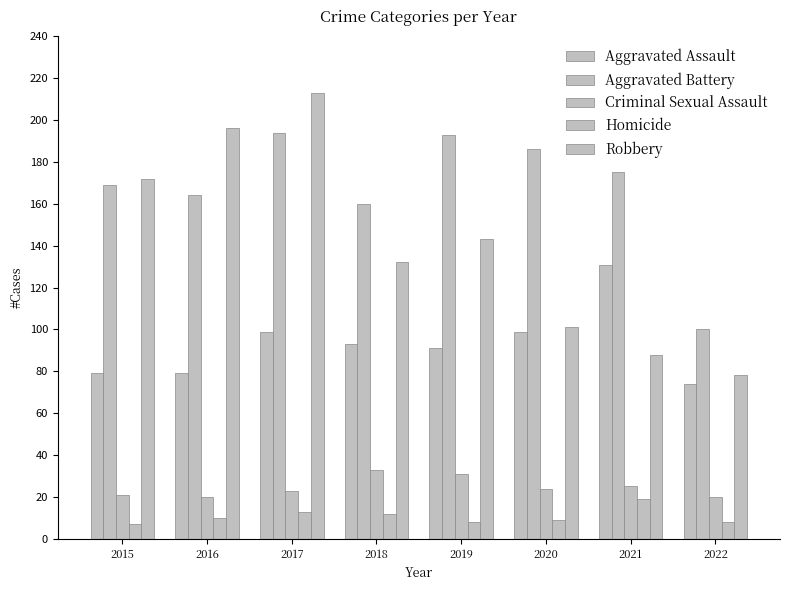

What is the approximate value of Robbery at 2022, to the nearest 10?

80